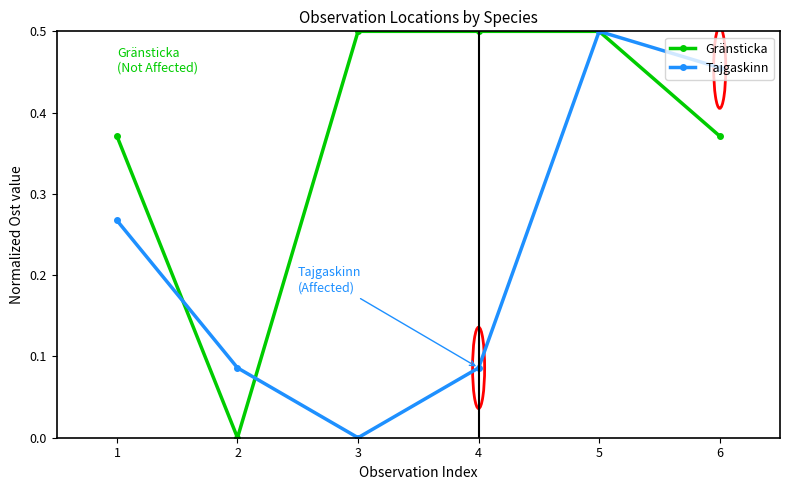

Between 4 and 6, which series saw the biggest shift?

Tajgaskinn